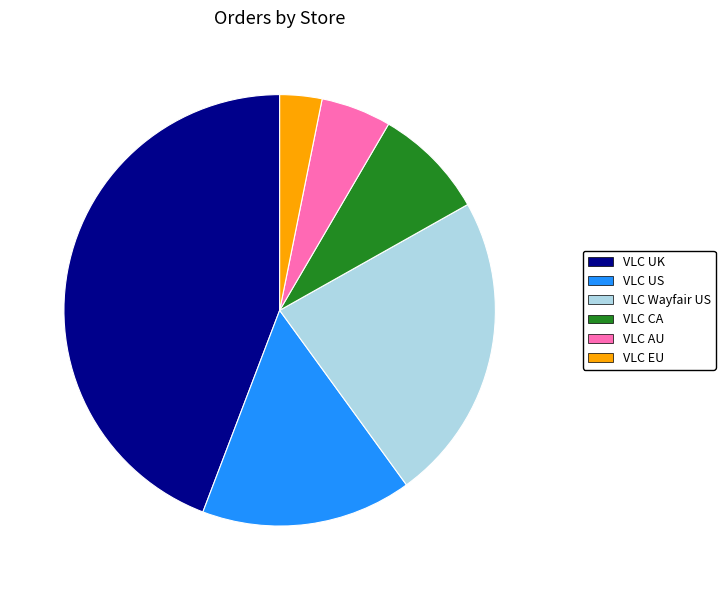

Rank the categories by value from lowest to highest.

VLC EU, VLC AU, VLC CA, VLC US, VLC Wayfair US, VLC UK